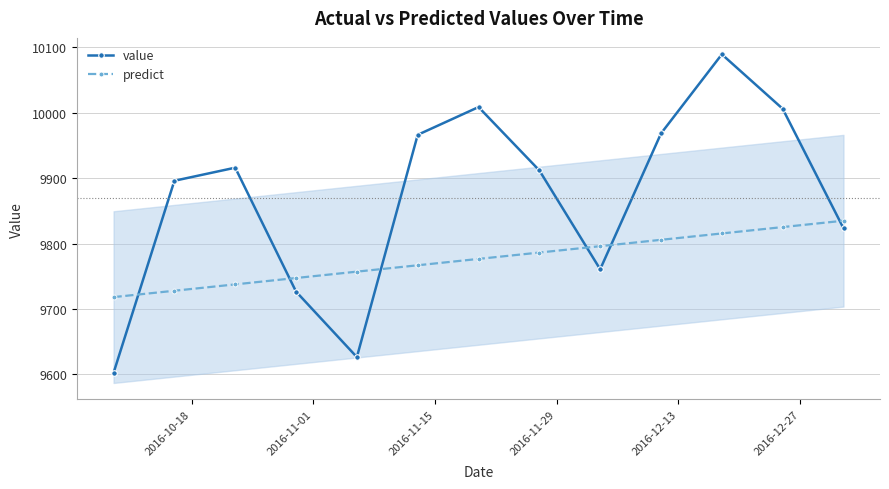

Which series has the widest spread of values?

value